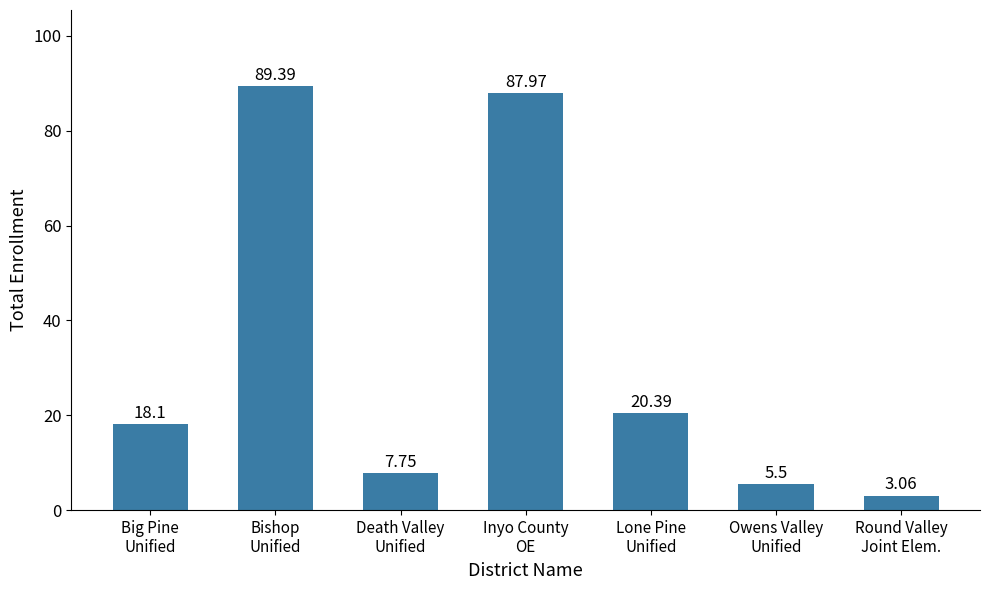

What is the average value?

33.2